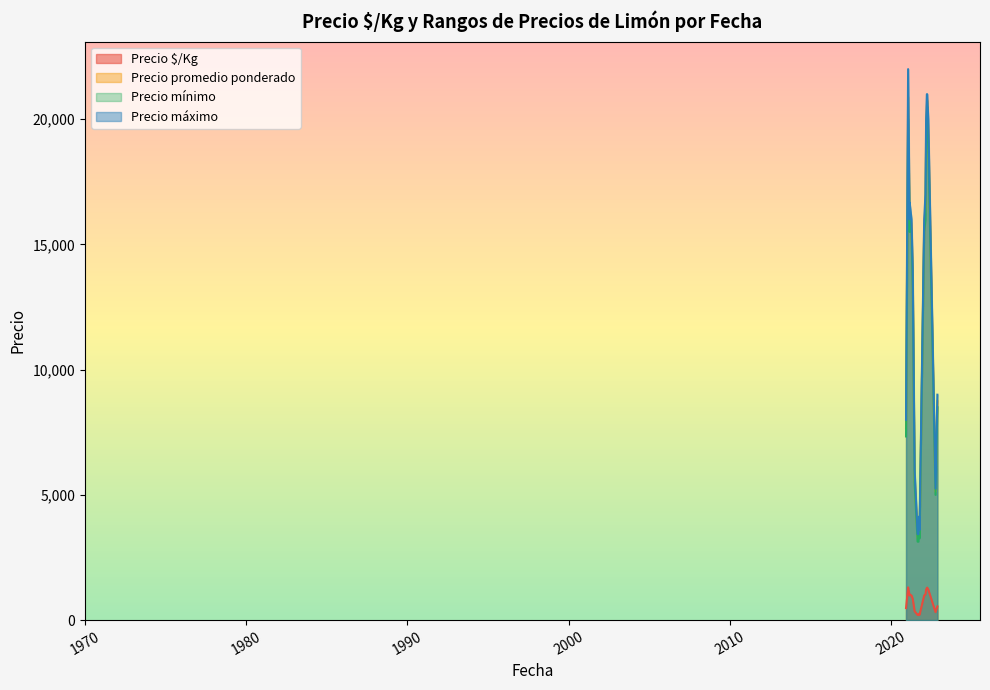

Which category has the lowest value in the Precio mínimo series?

2021-09-10